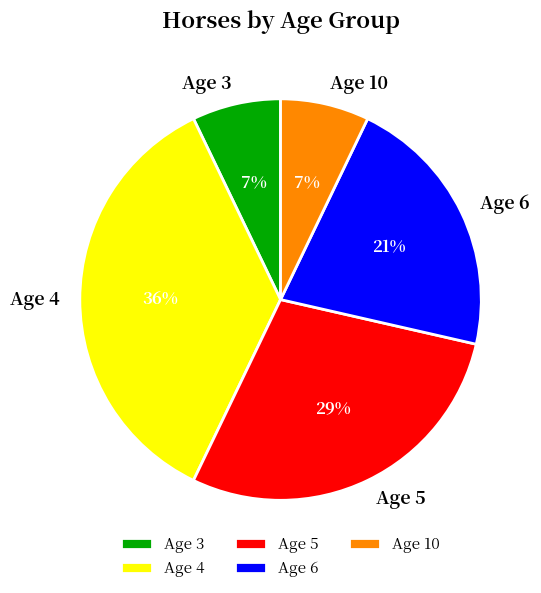

To the nearest percent, what is the difference between the largest and smallest slice percentages?

29%